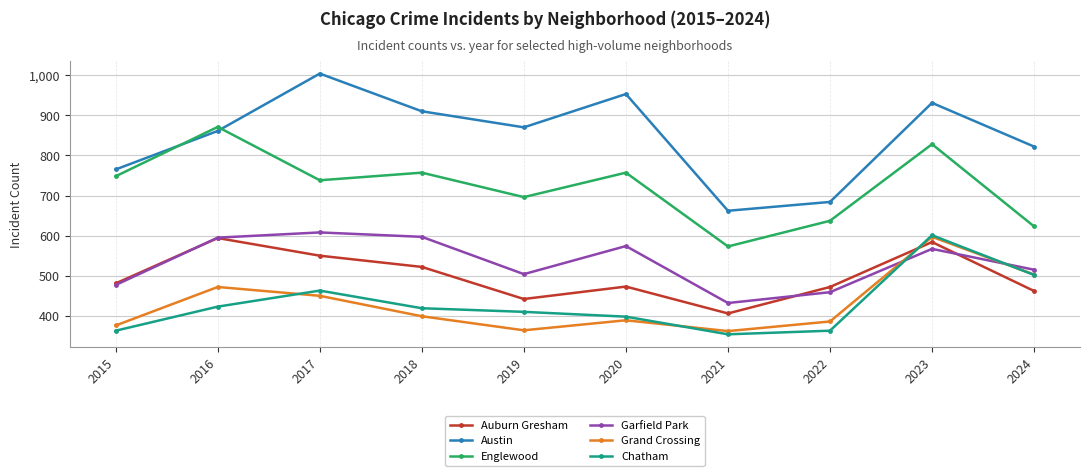

What is the value of the Englewood point at the 3rd from the left?

738